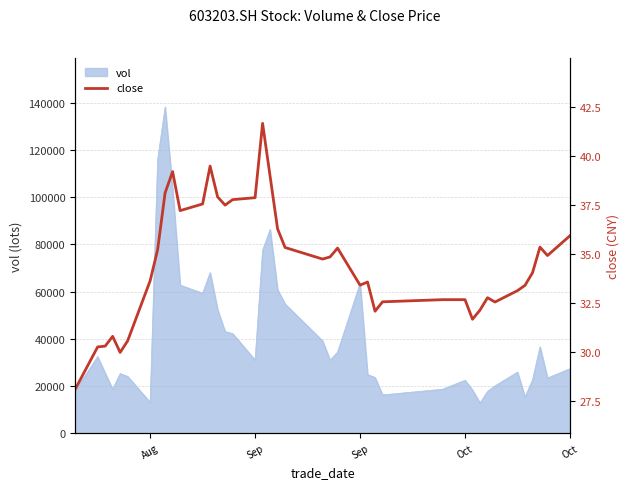

What is the change in value from 19 to 37?

-0.9